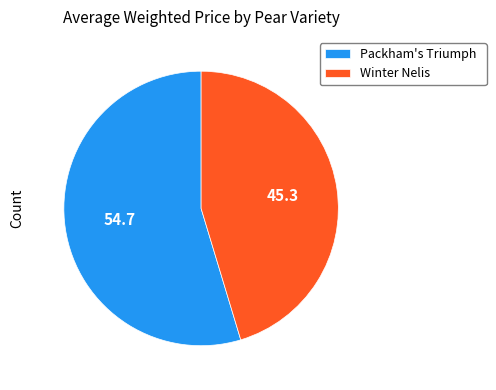

Does Winter Nelis account for over 50% of the chart?

No